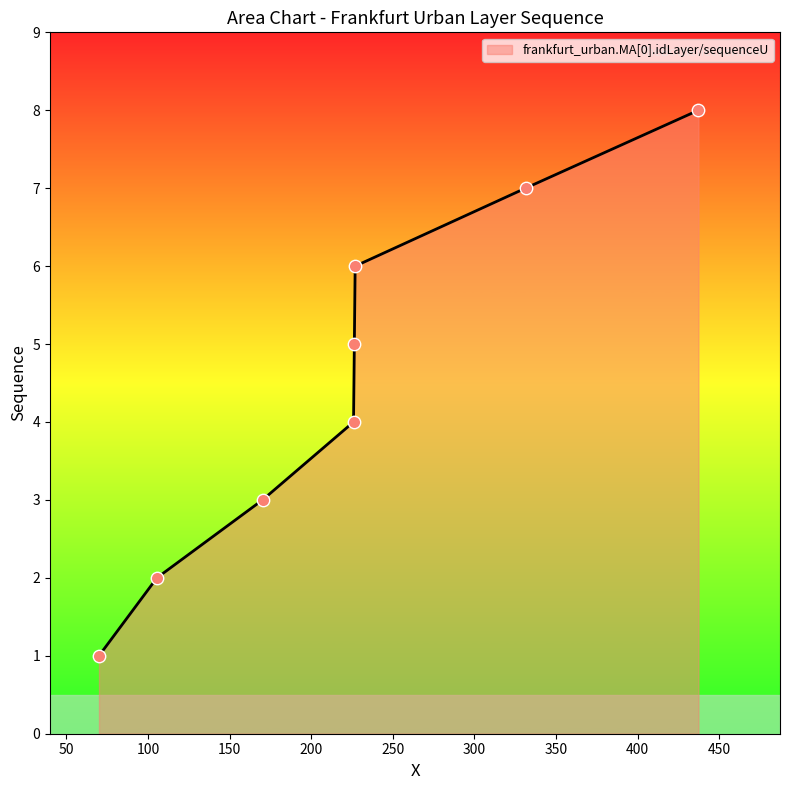

What is the sum of all values?

36